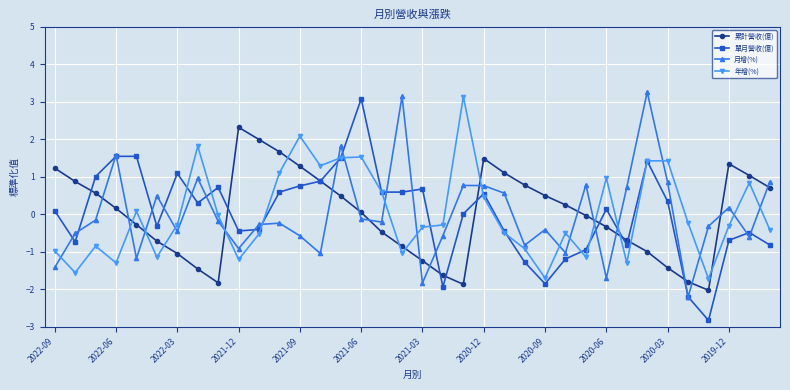

How many times do 年增(%) and 累計營收(億) cross each other?

12